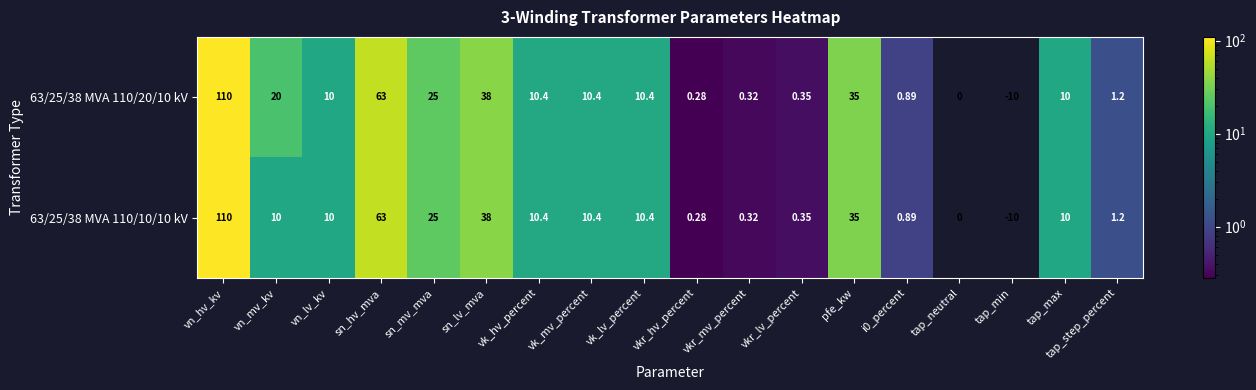

Is the value of 63/25/38 MVA 110/20/10 kV at sn_mv_mva greater than the value of 63/25/38 MVA 110/10/10 kV at tap_step_percent?

Yes